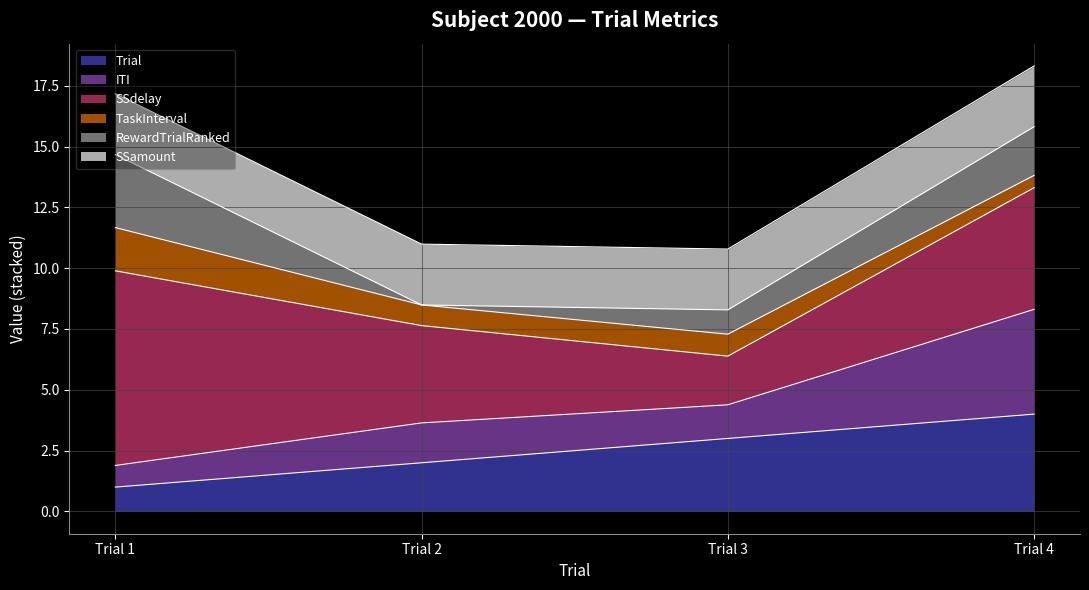

List the labels in order of Trial value, largest first.

Trial 4, Trial 3, Trial 2, Trial 1